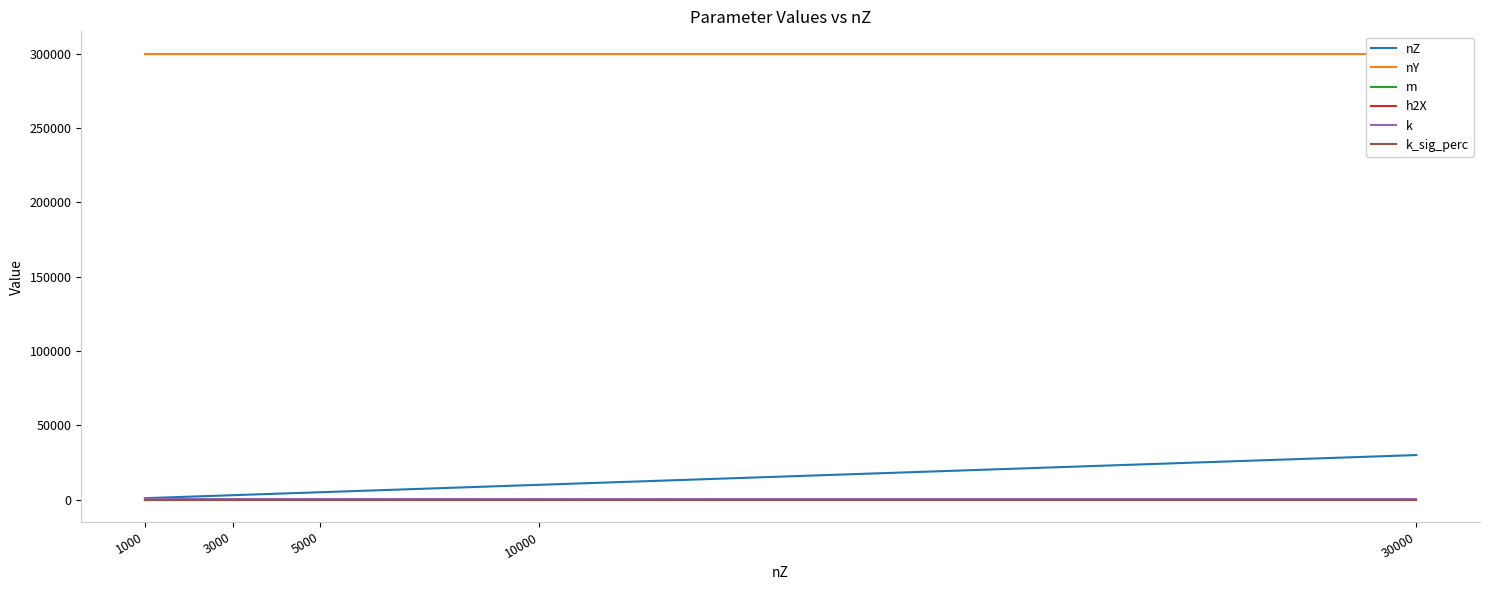

Reading left to right, transcribe all the data shown in this chart.

nZ: 1000=1000.0	3000=3000.0	5000=5000.0	10000=10000.0	30000=30000.0
nY: 1000=300000.0	3000=300000.0	5000=300000.0	10000=300000.0	30000=300000.0
m: 1000=100.0	3000=100.0	5000=100.0	10000=100.0	30000=100.0
h2X: 1000=0.3	3000=0.3	5000=0.3	10000=0.3	30000=0.3
k: 1000=500.0	3000=500.0	5000=500.0	10000=500.0	30000=500.0
k_sig_perc: 1000=0.1	3000=0.1	5000=0.1	10000=0.1	30000=0.1